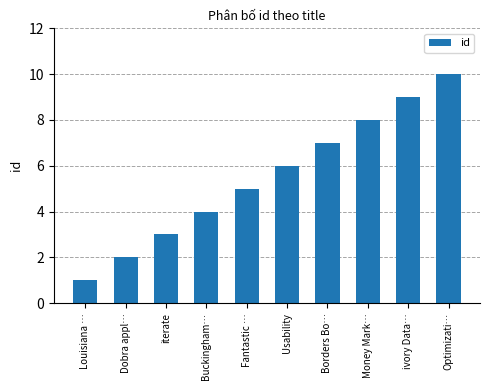

The value at Optimizati… is 10. True or false?

True